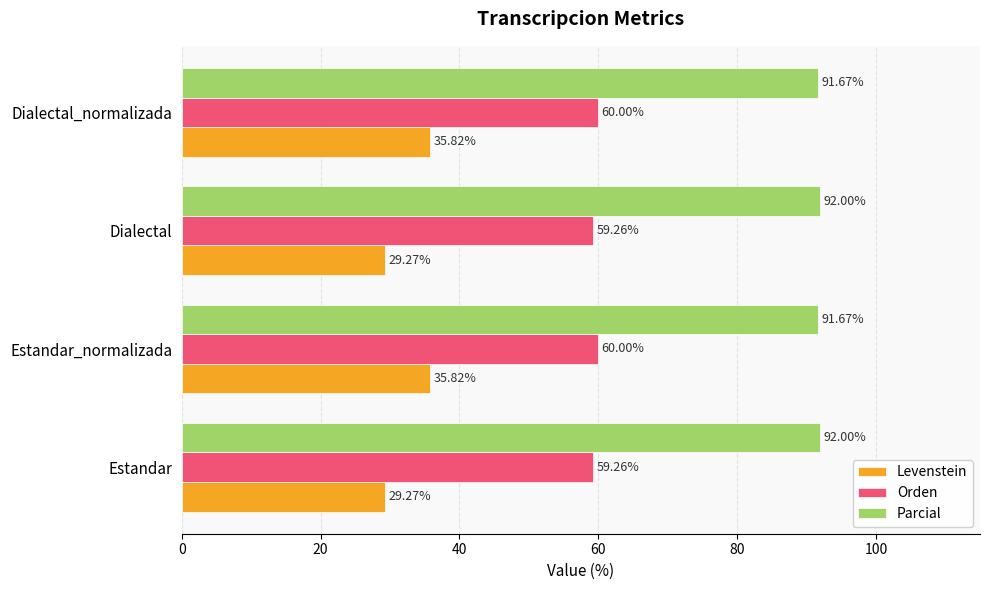

What is the difference between the second highest and minimum values in the Parcial series?

0.3